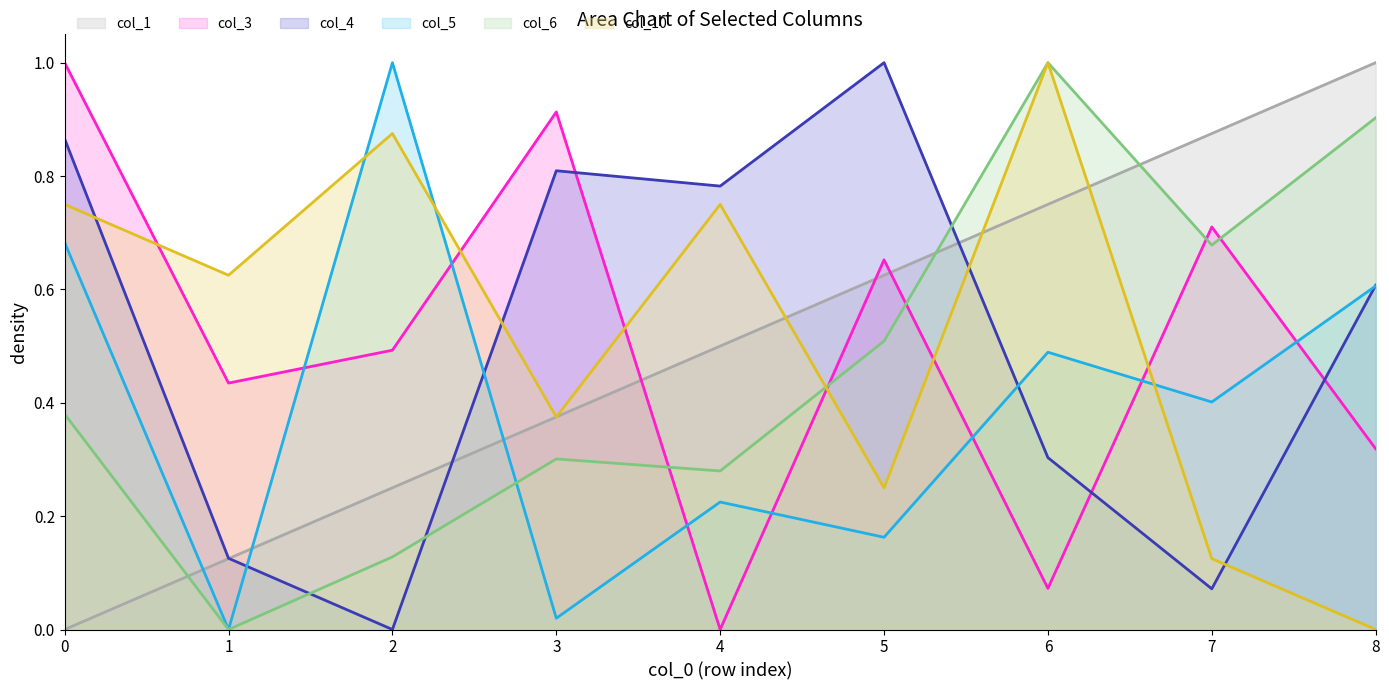

What is the average value of the col_10 series?

0.5